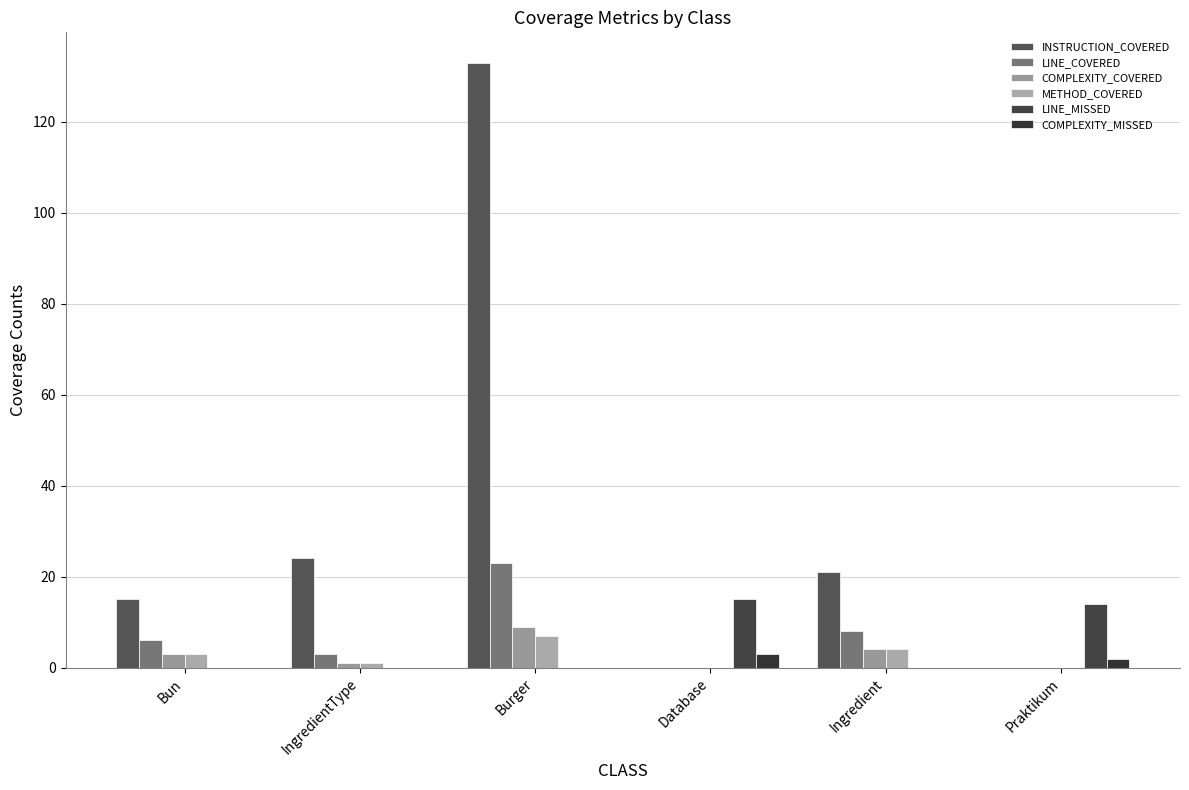

How many groups of bars are there?

6